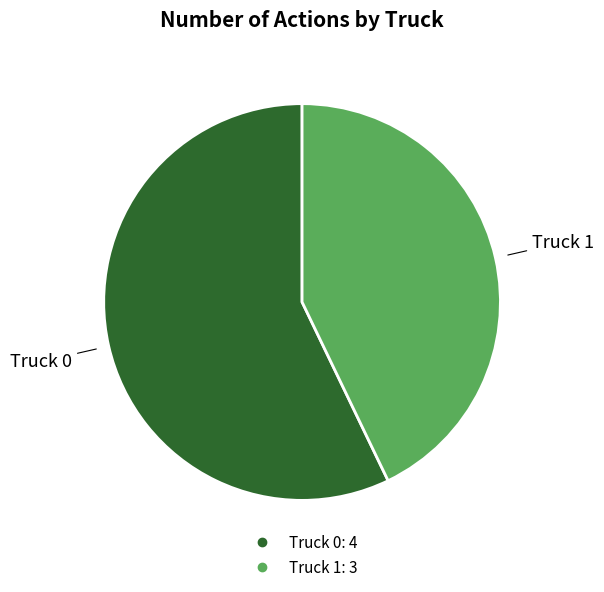

Rank the categories by value from highest to lowest.

Truck 0, Truck 1